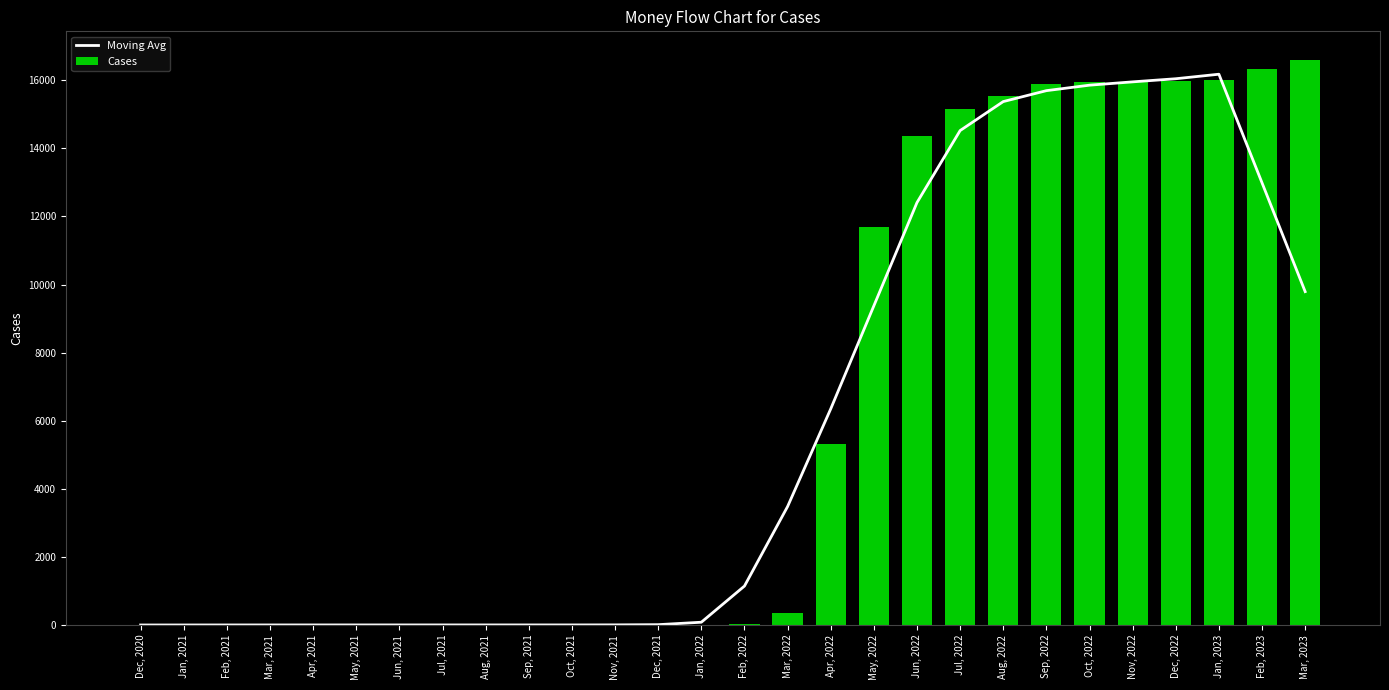

Approximately how many times larger is the value at Feb, 2023 compared to Feb, 2021?

5411.2